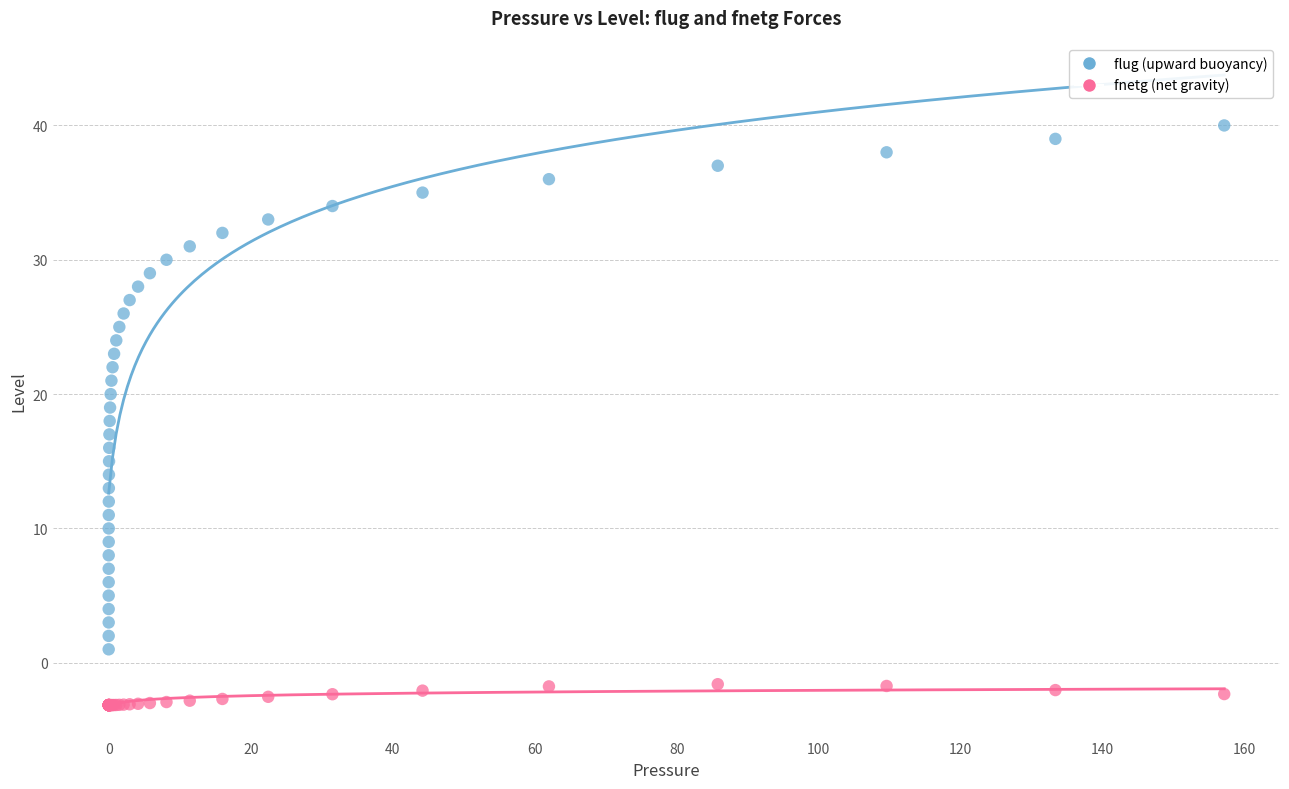

What is the X range (max minus min) for the scatter plot?

157.1